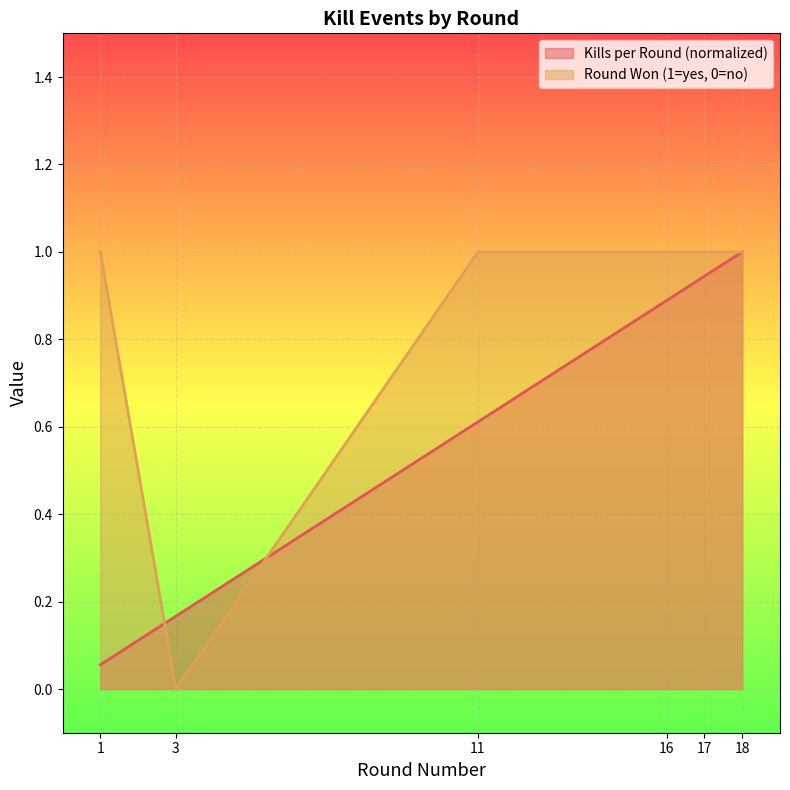

At which category does Round Won (1=yes, 0=no) reach its first local valley?

3